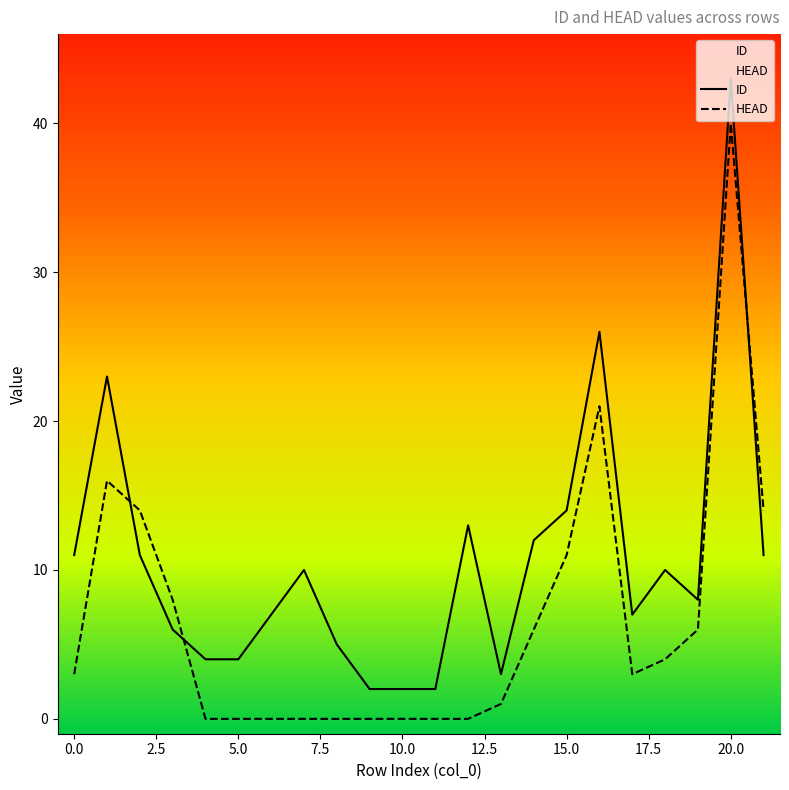

How many values in the HEAD series are below 3?

10